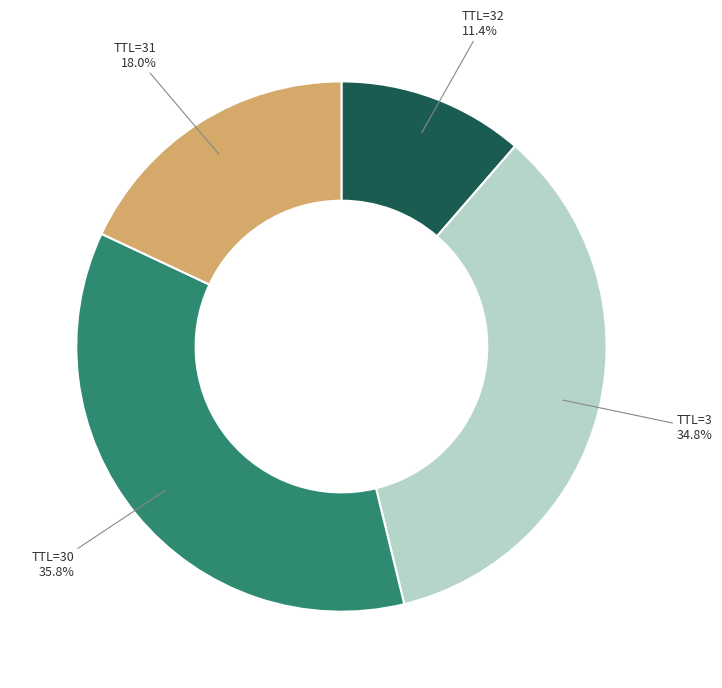

What is the smallest slice in the pie chart?

TTL=32